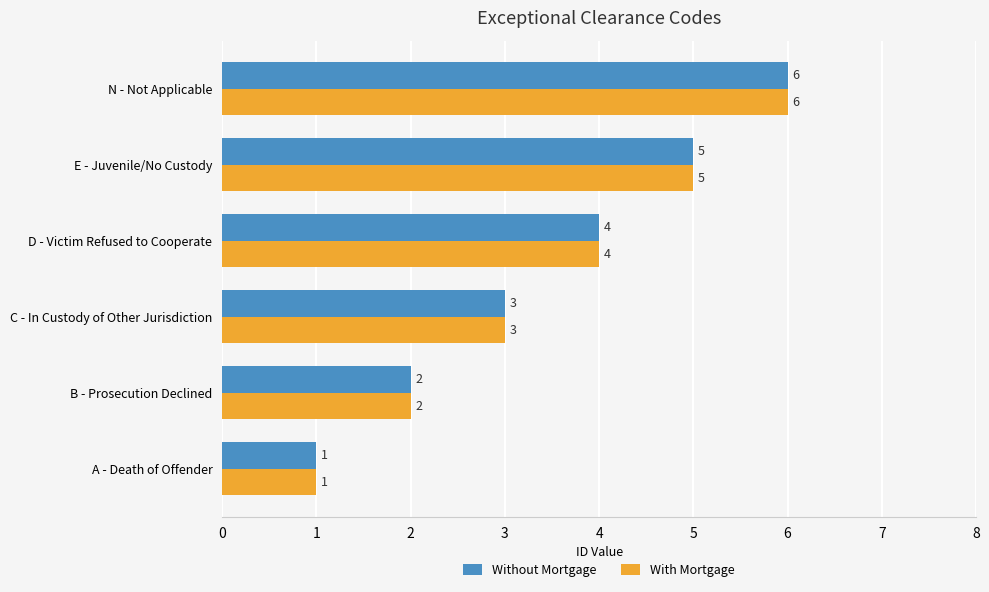

What is the difference between the second highest and minimum values in the Without Mortgage series?

4